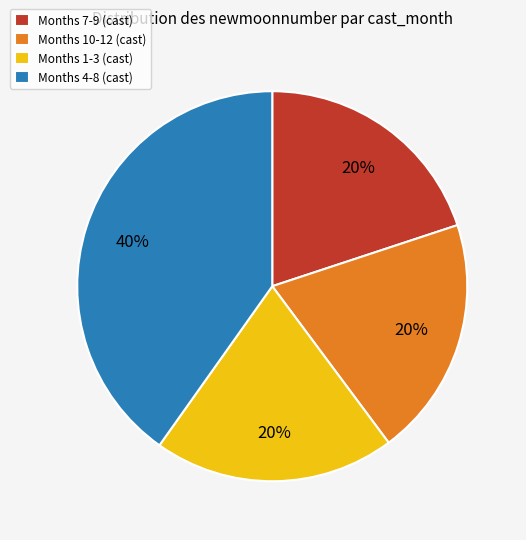

How many slices are in this pie chart?

4